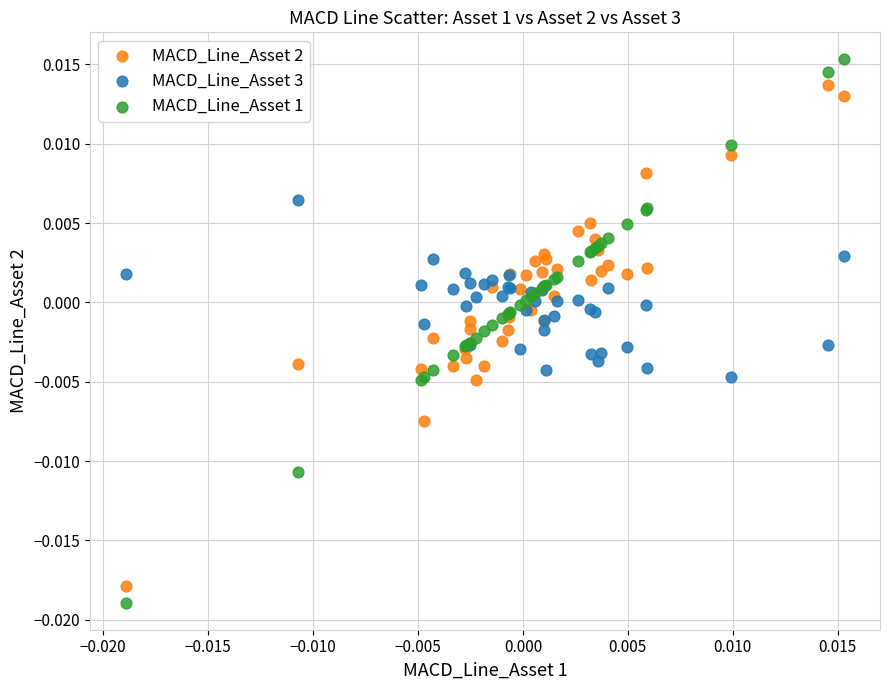

Which series reaches the minimum Y coordinate?

MACD_Line_Asset 1